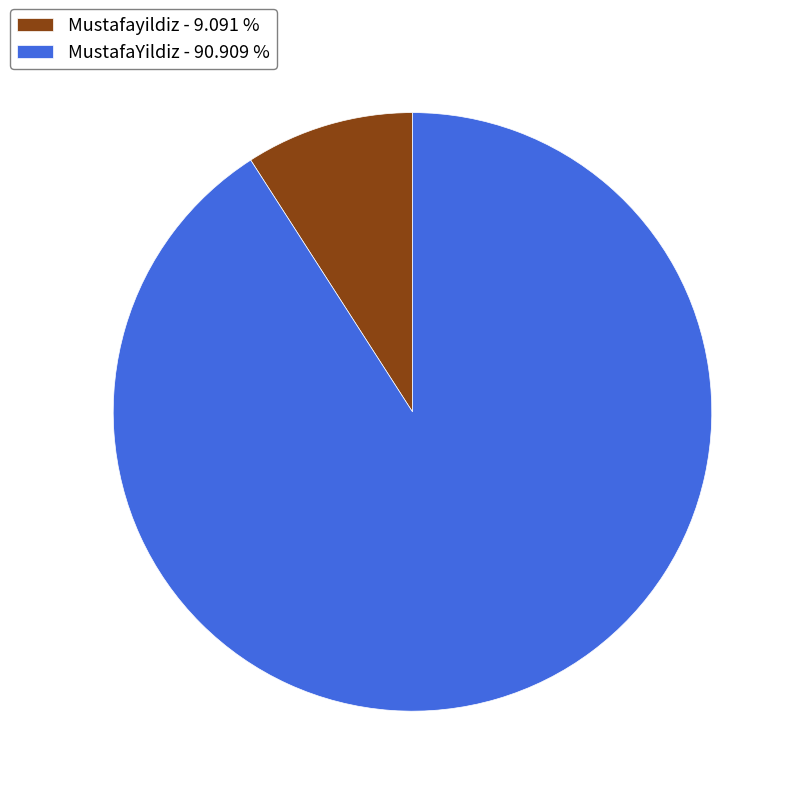

Is MustafaYildiz the majority of the pie?

Yes